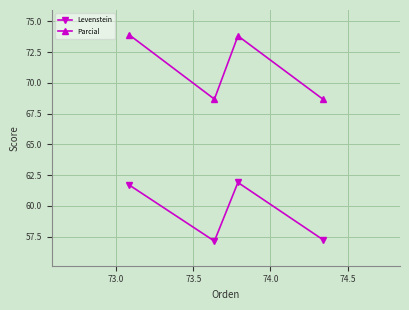

Which series has the widest spread of values?

Parcial